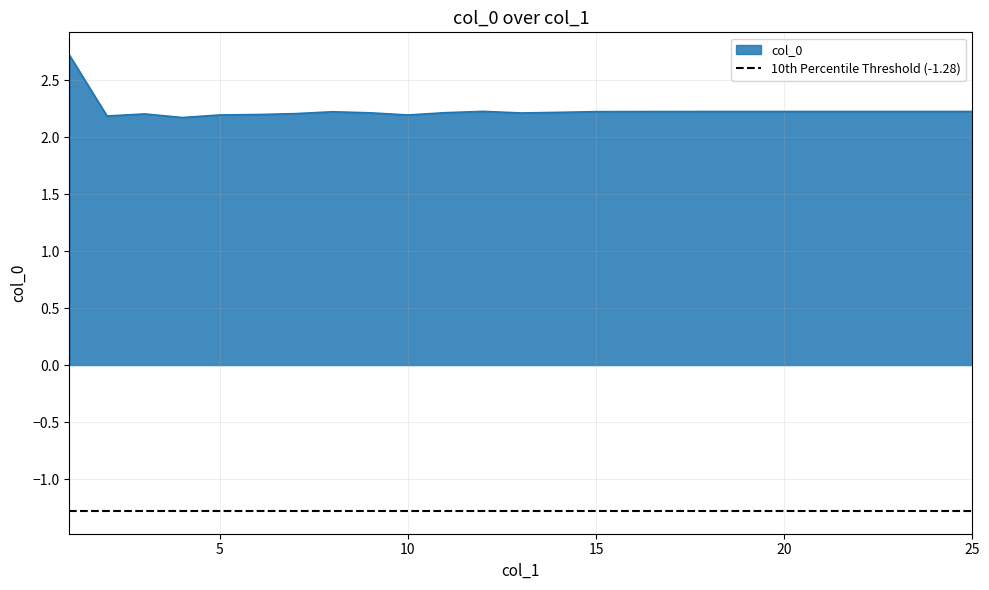

The chart shows a value of 3.3 at 10. True or false?

False